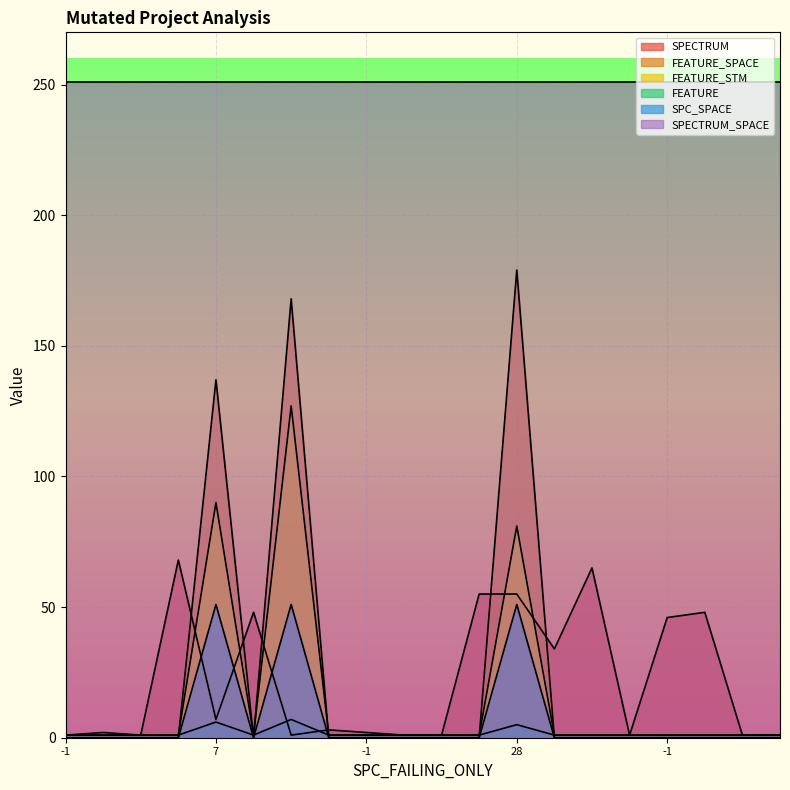

How many lines are shown in the chart?

6